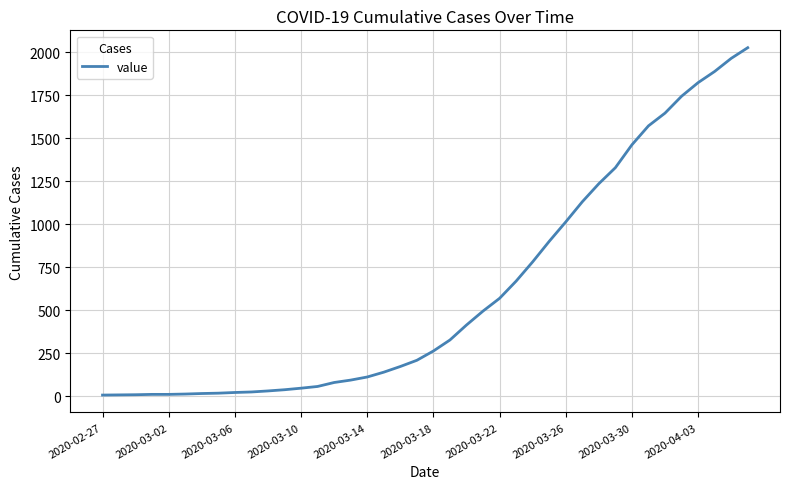

What is the difference between the maximum and minimum values?

2018